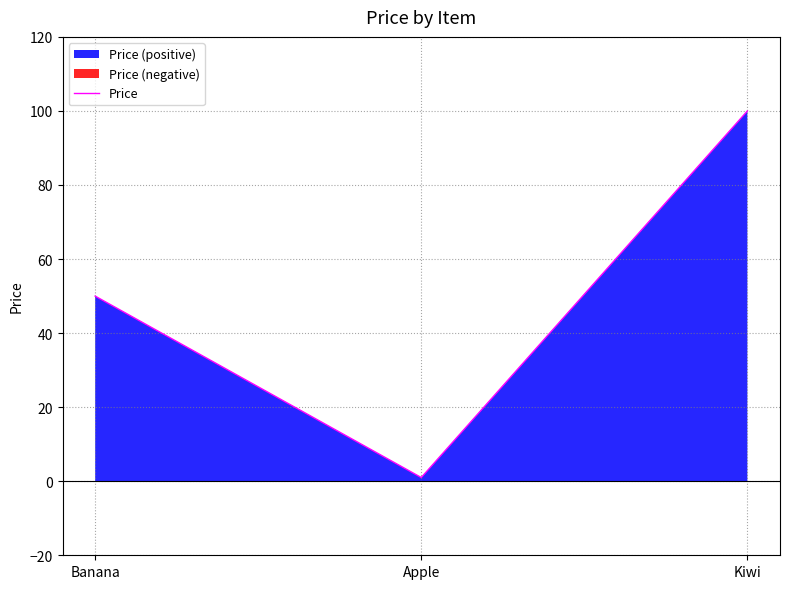

Reading right to left, what are all the values shown in this chart?

Kiwi=100	Apple=1	Banana=50